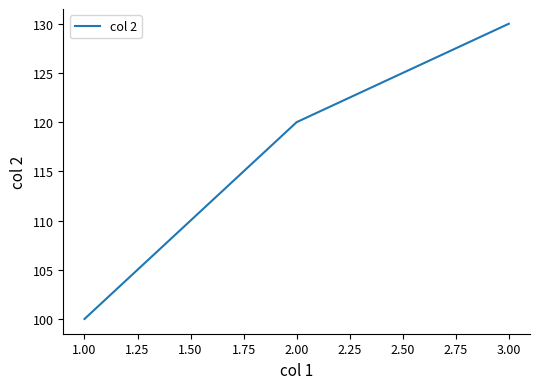

Is it true that the value at 3.00 is 130?

True